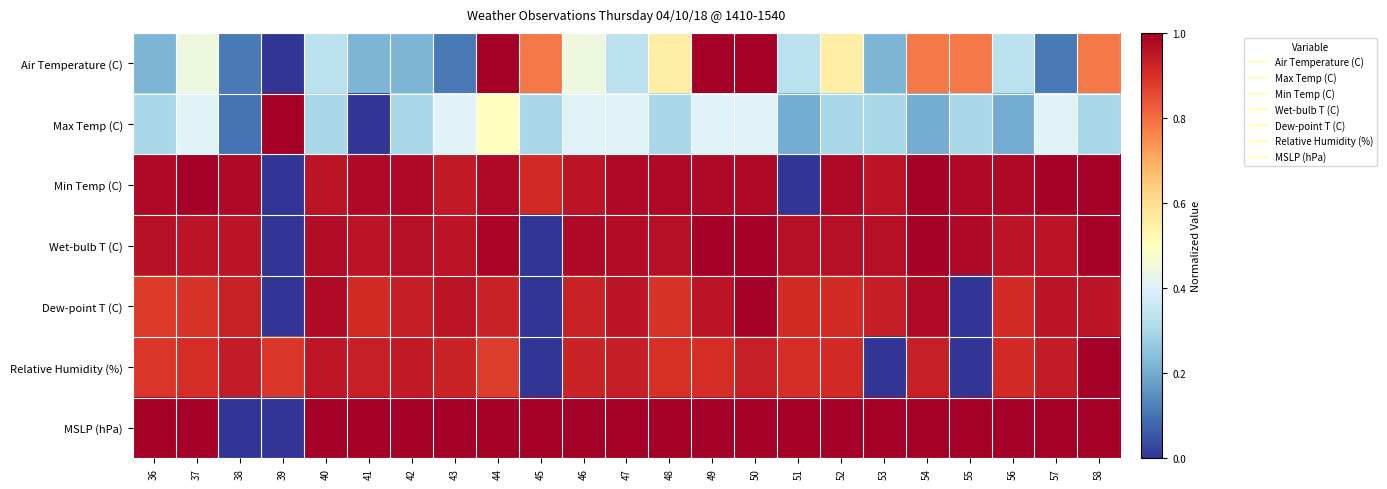

How many distinct data groups are displayed?

7